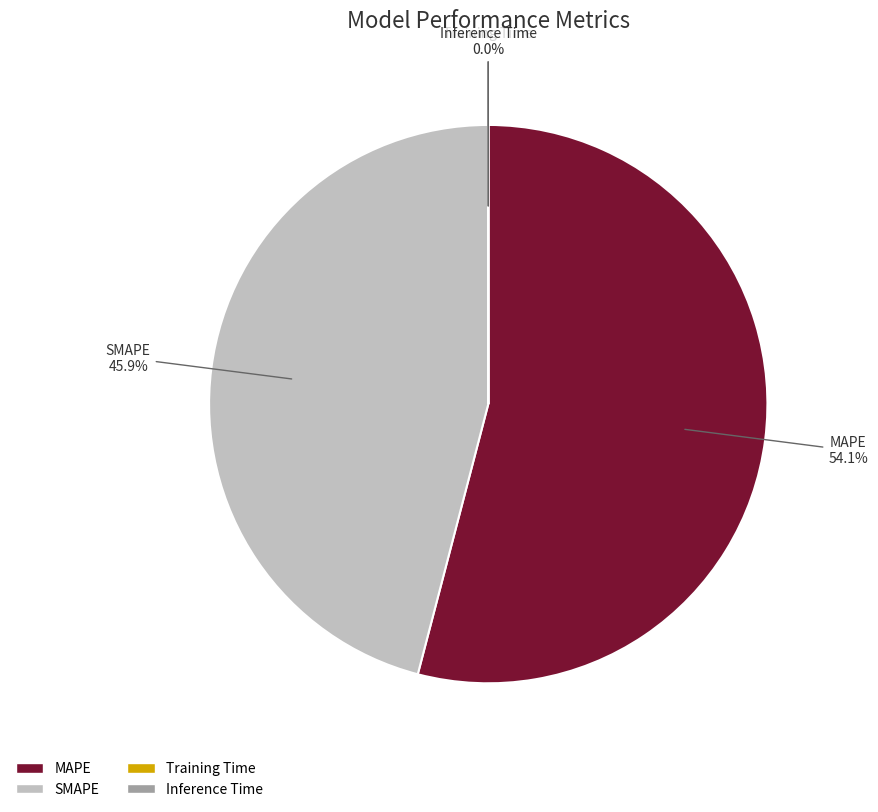

What is the majority slice?

MAPE